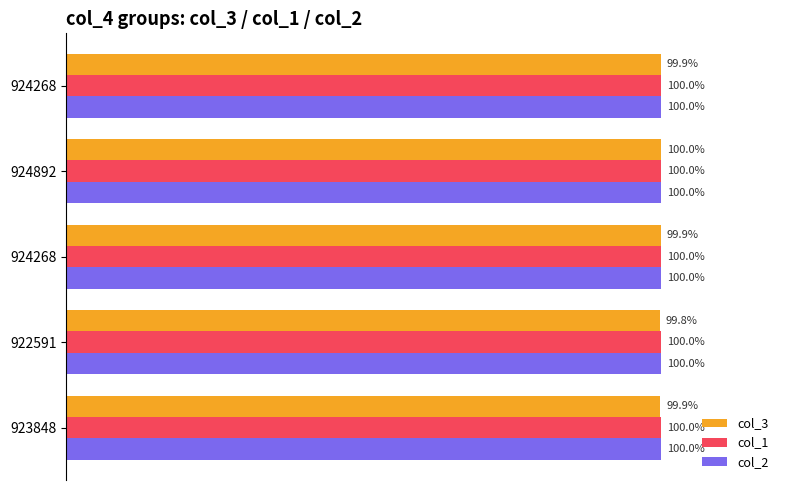

What are all the series names shown in the legend?

col_3, col_1, col_2